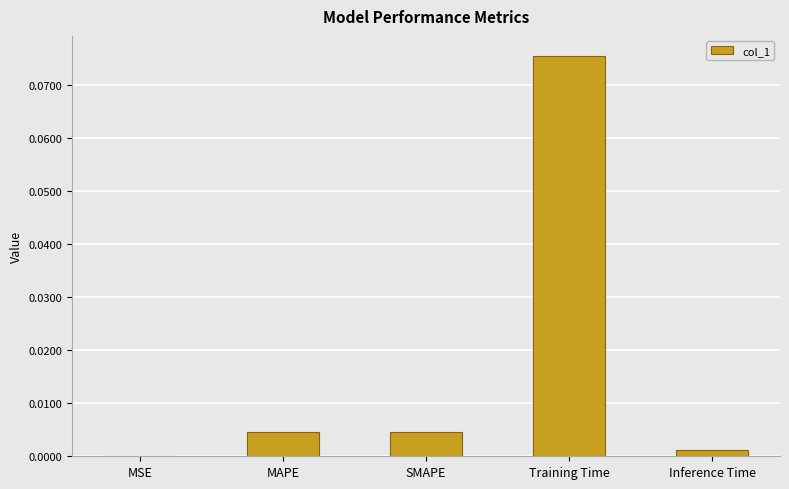

Which has a higher value, Inference Time or MAPE?

MAPE